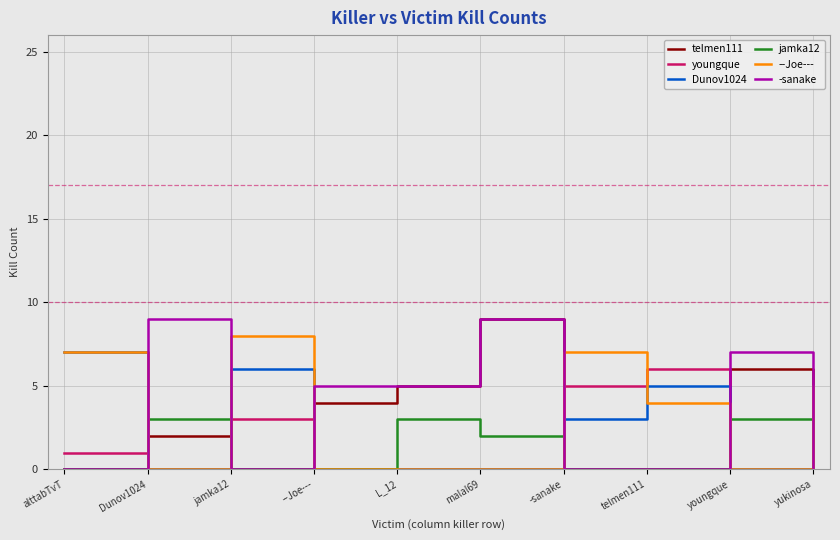

What is the difference between the maximum and minimum values in the youngque series?

6